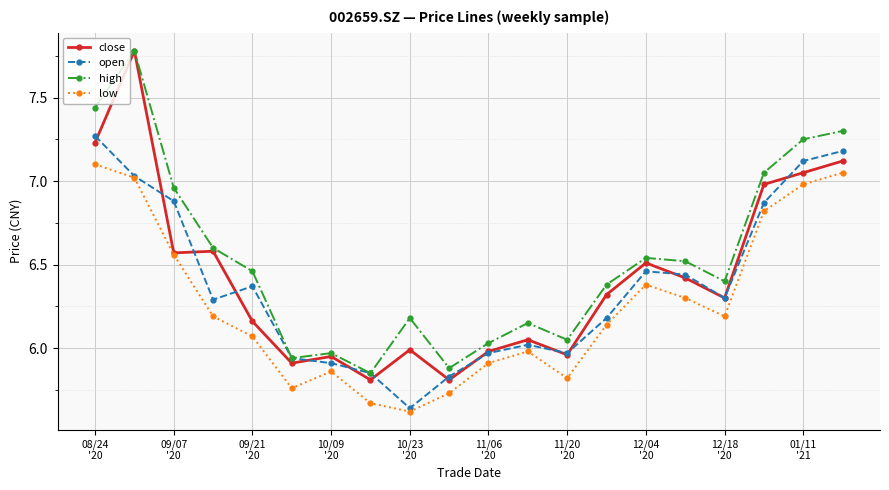

How many series are shown in this chart?

4